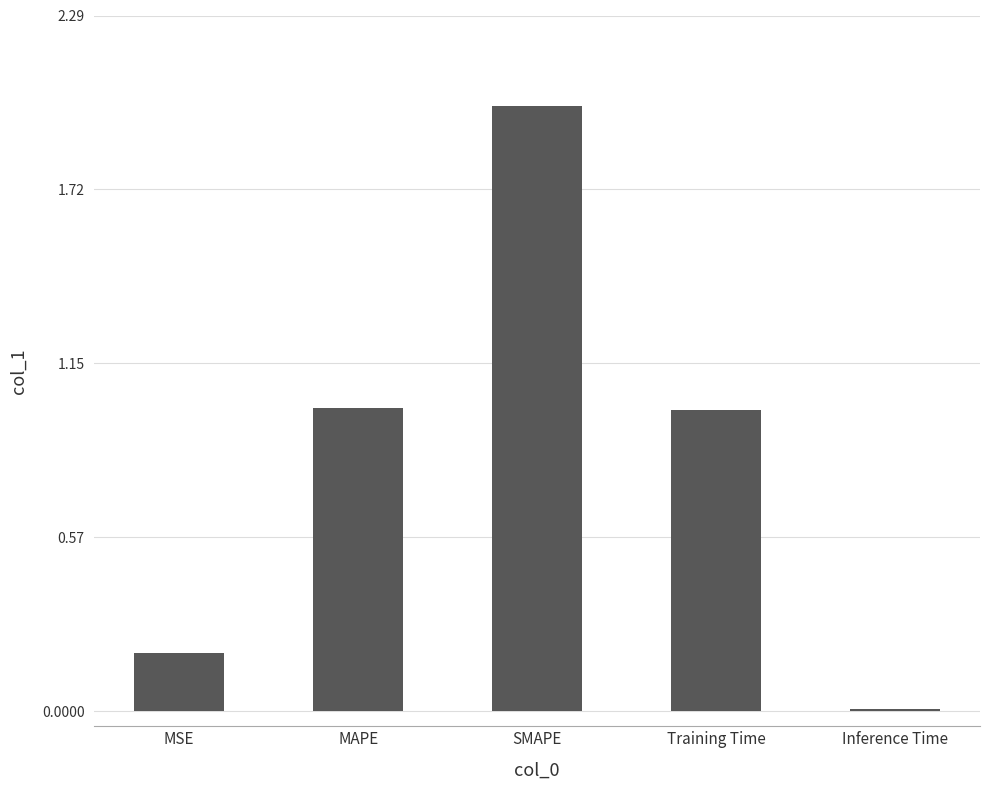

Are the bars grouped side by side (vs. stacked)?

No